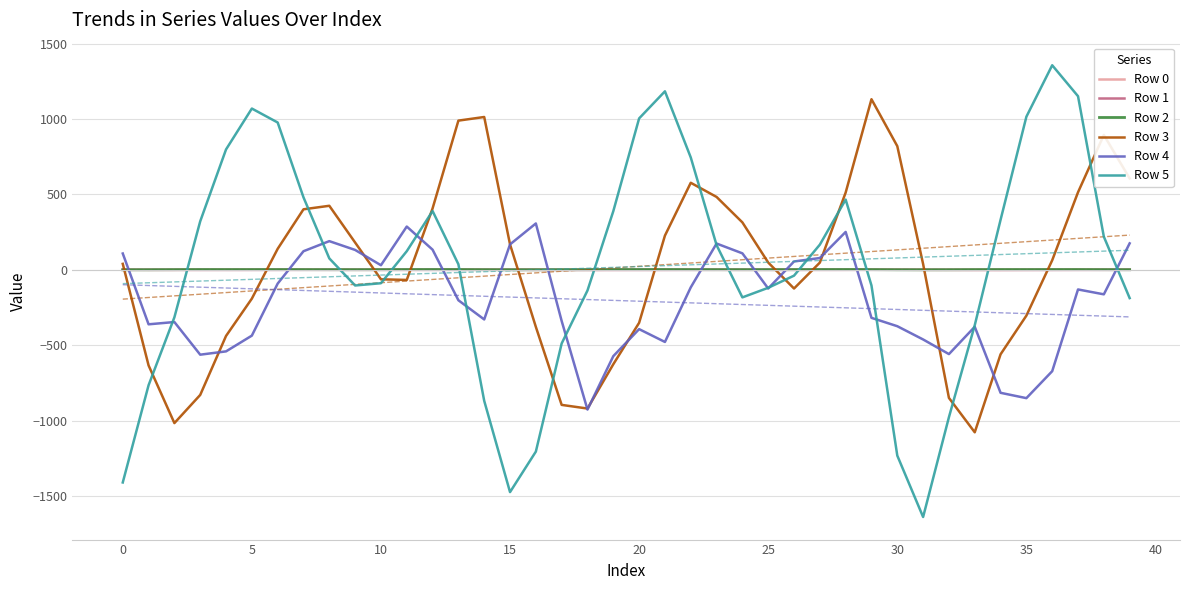

True or false: Row 1 and Row 3 cross at least once.

True